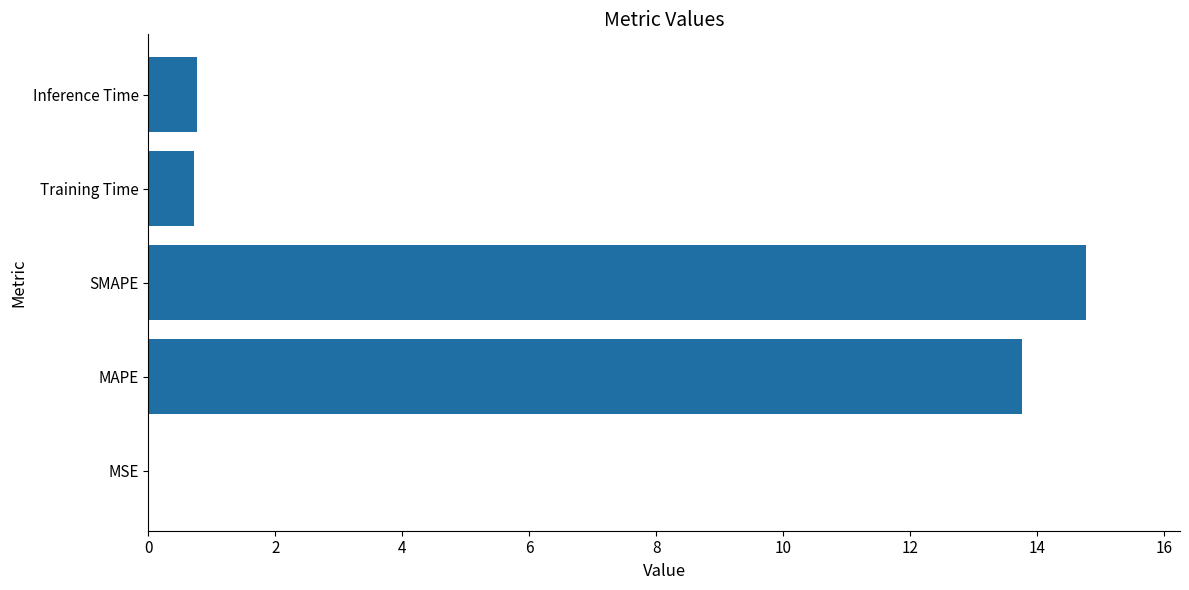

The chart shows a value of 9.4 at SMAPE. True or false?

False